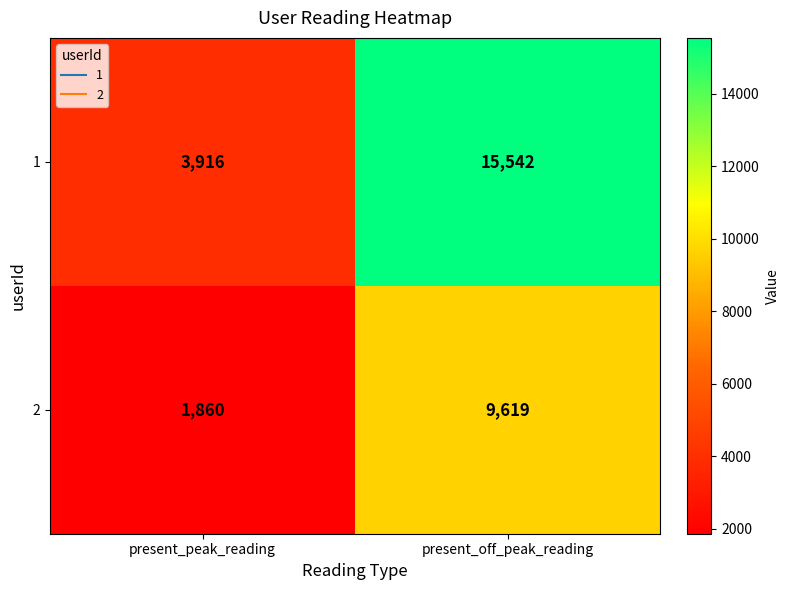

Count the number of categories in the chart.

2